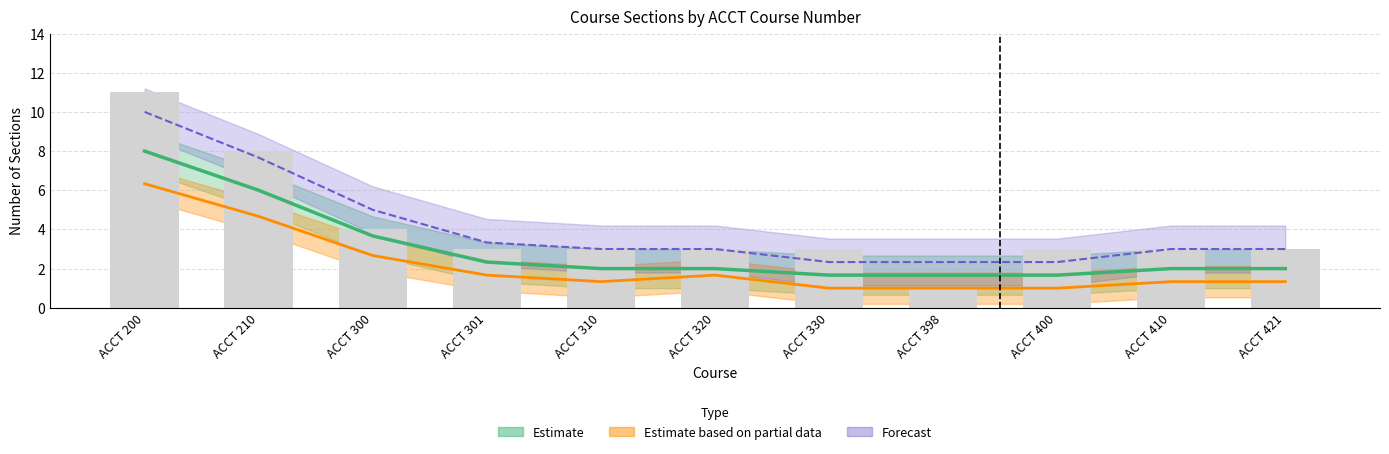

Rank the series by their average value, from highest to lowest.

Forecast, Estimate, Estimate based on partial data